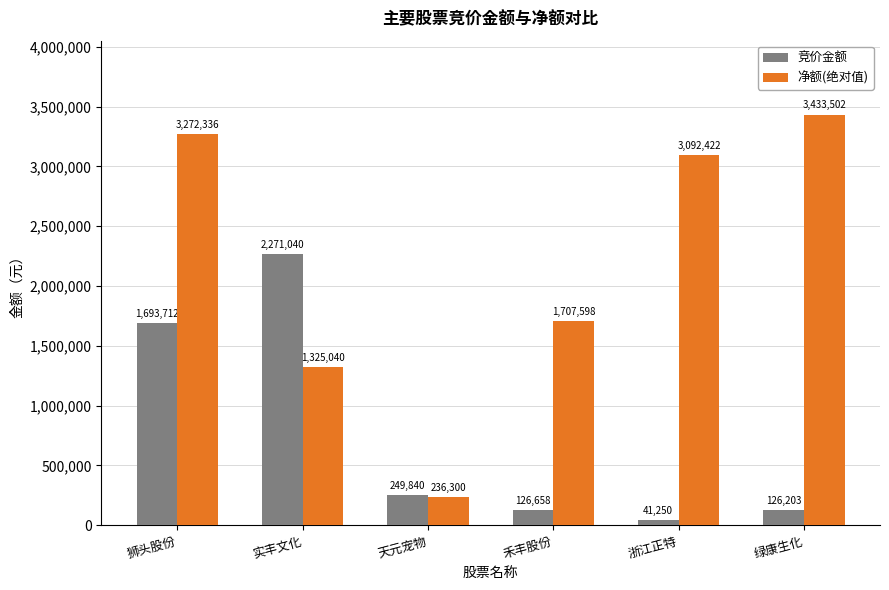

Which series has the largest range (max minus min)?

净额(绝对值)